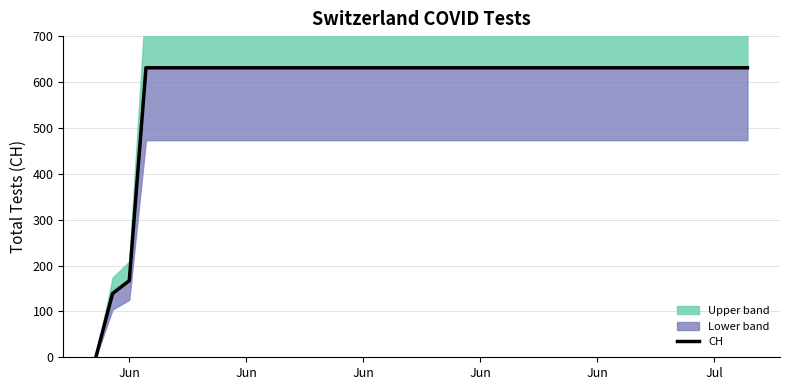

What is the value of the 19th point from the left?

631